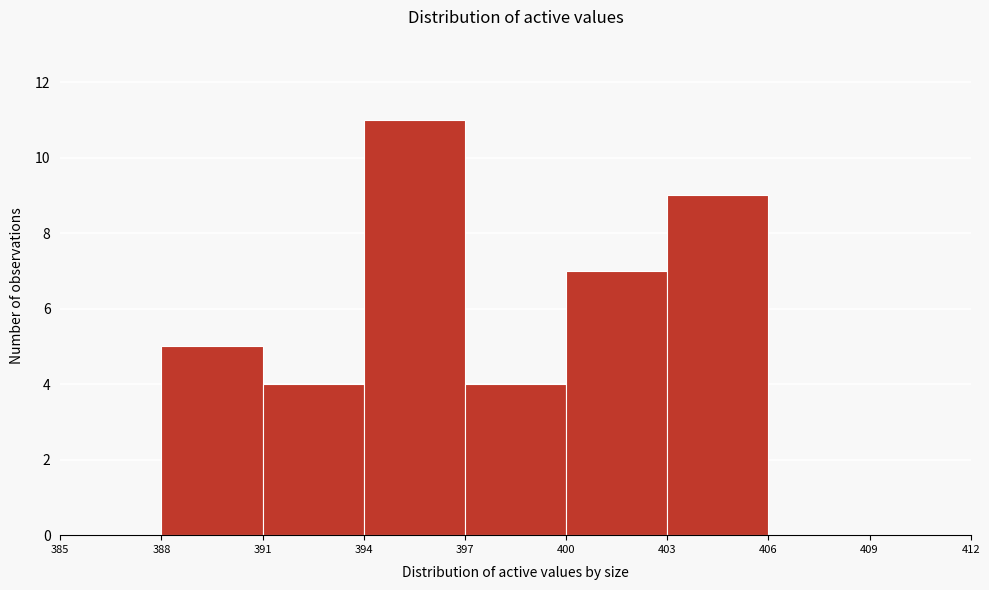

Which range on the x-axis has the tallest bar?

394 to 397